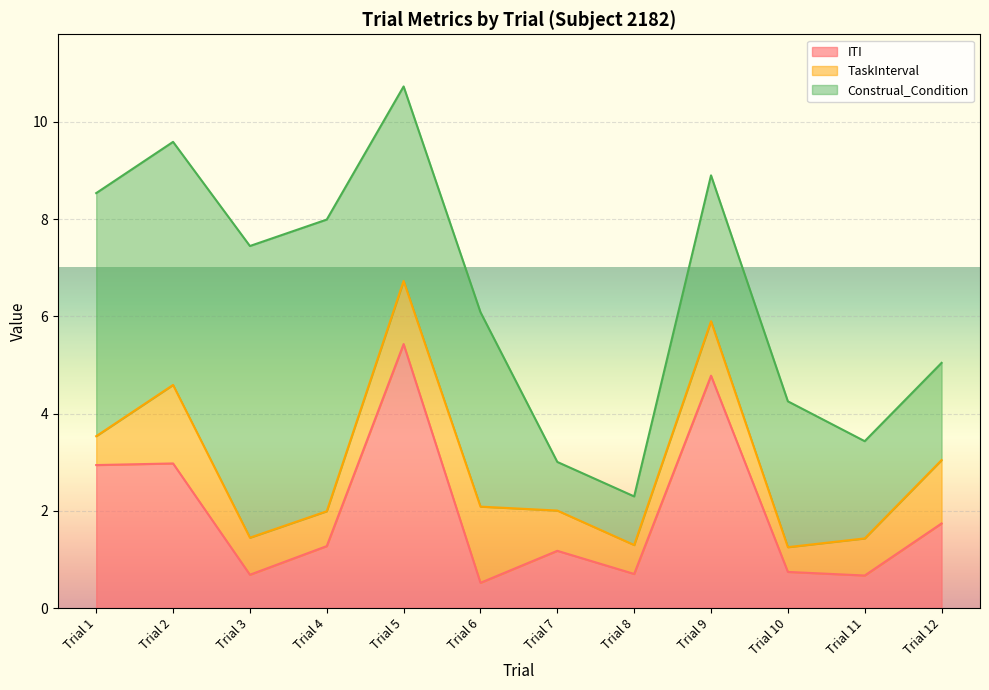

True or false: ITI has more than 1 interior local peaks.

True